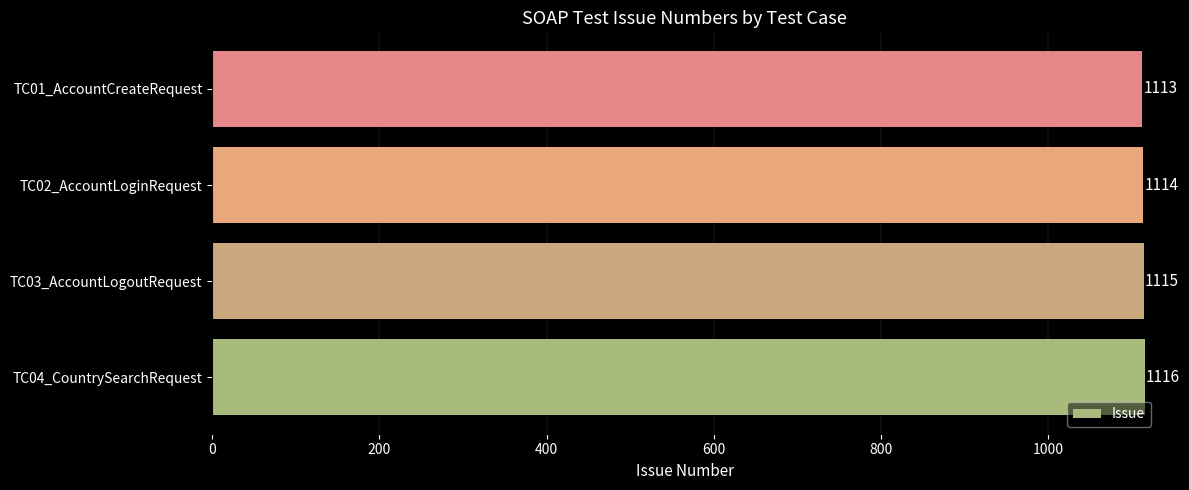

At which category does the chart reach its minimum across all series?

TC01_AccountCreateRequest